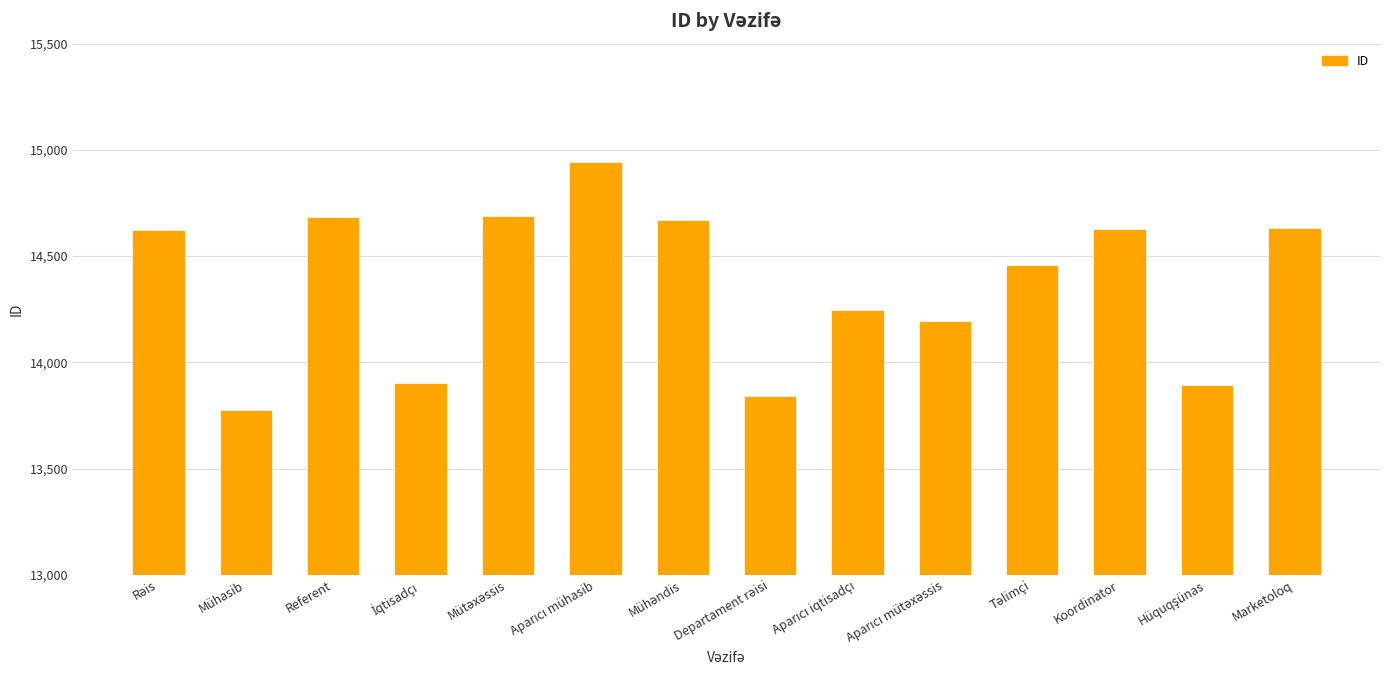

What is the average value?

14370